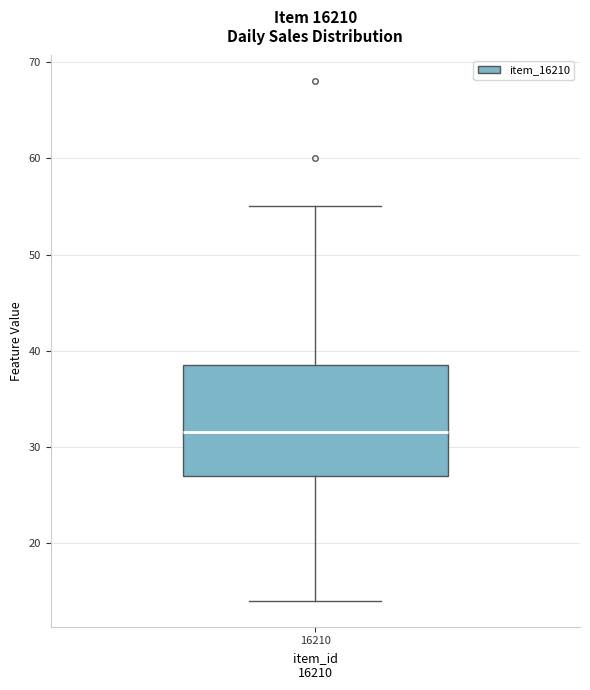

Where does the median line of the box at x = 16210 sit on the y-axis? The values are not printed on the chart, so give them approximately, as read against the axis.

32